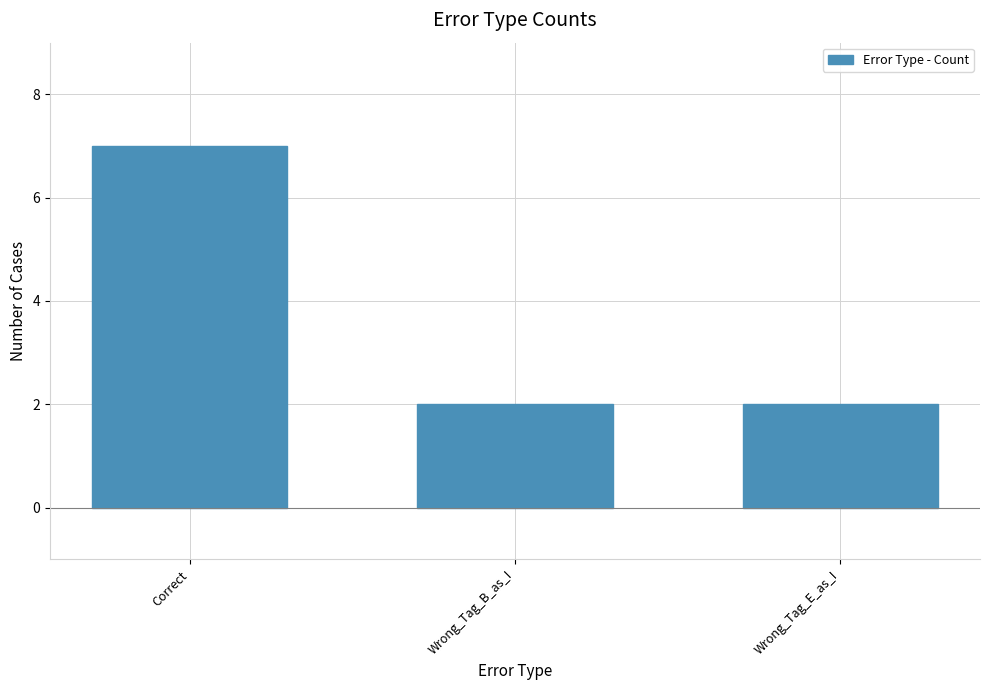

What is the sum of all values?

11